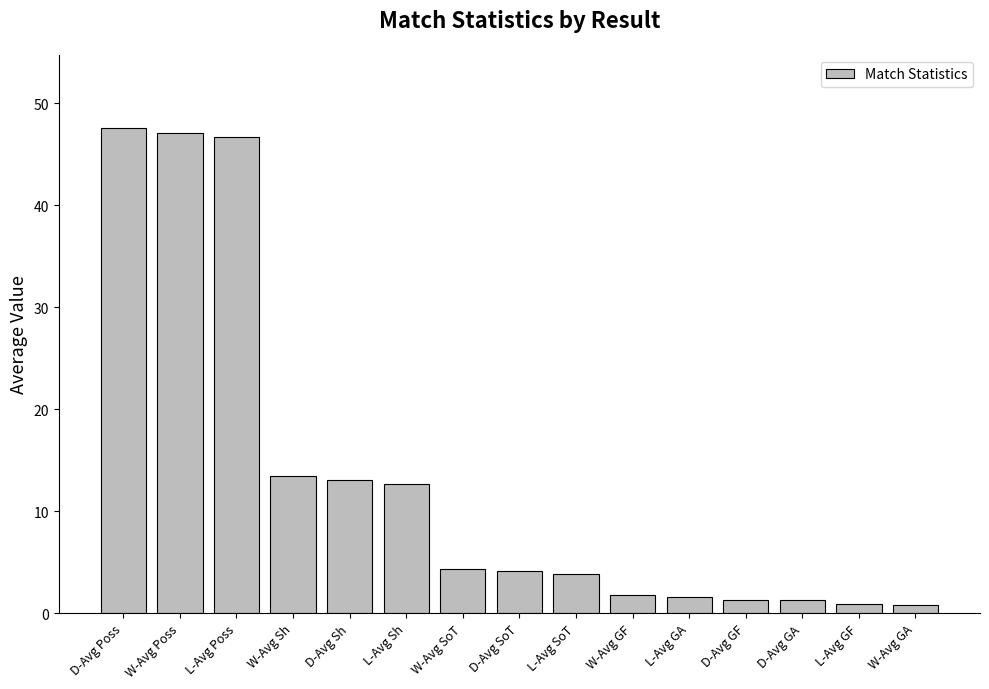

What is the sum of all values?

200.4